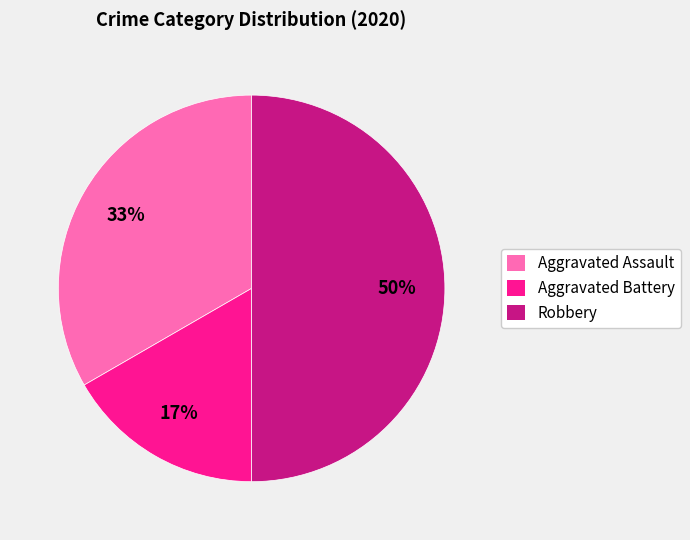

What is the smallest slice in the pie chart?

Aggravated Battery